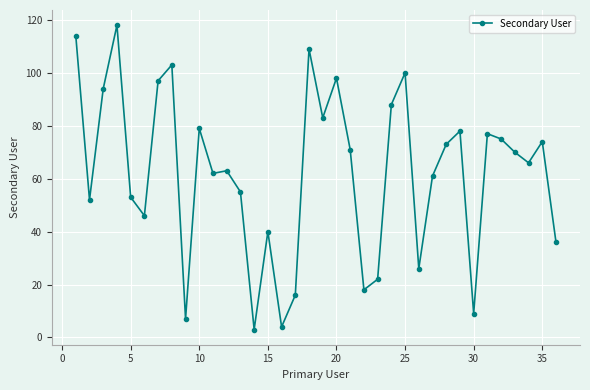

What is the difference between the second highest and minimum values?

111